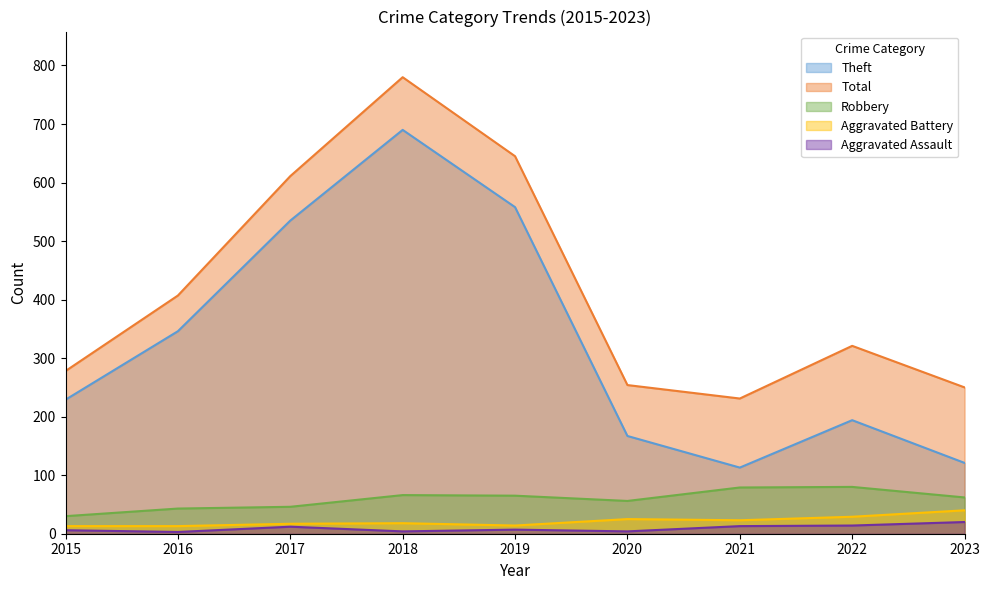

What is the sum of the Aggravated Battery values at 2019 and 2017?

31